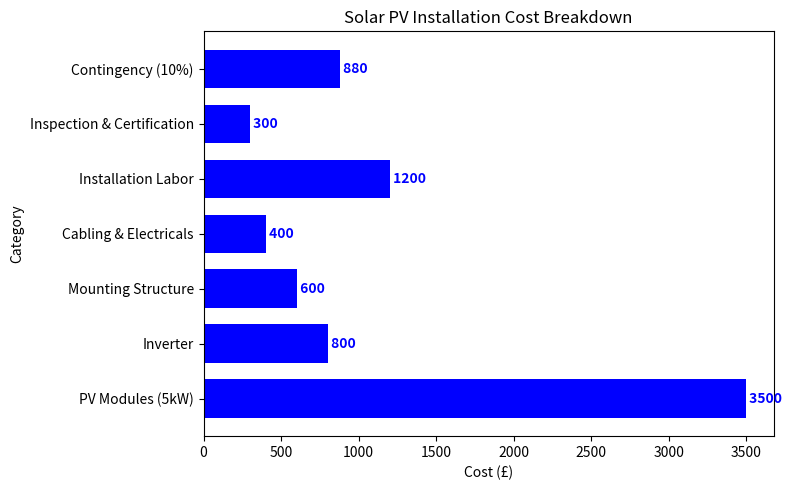

Between Inspection & Certification and PV Modules (5kW), which is larger?

PV Modules (5kW)